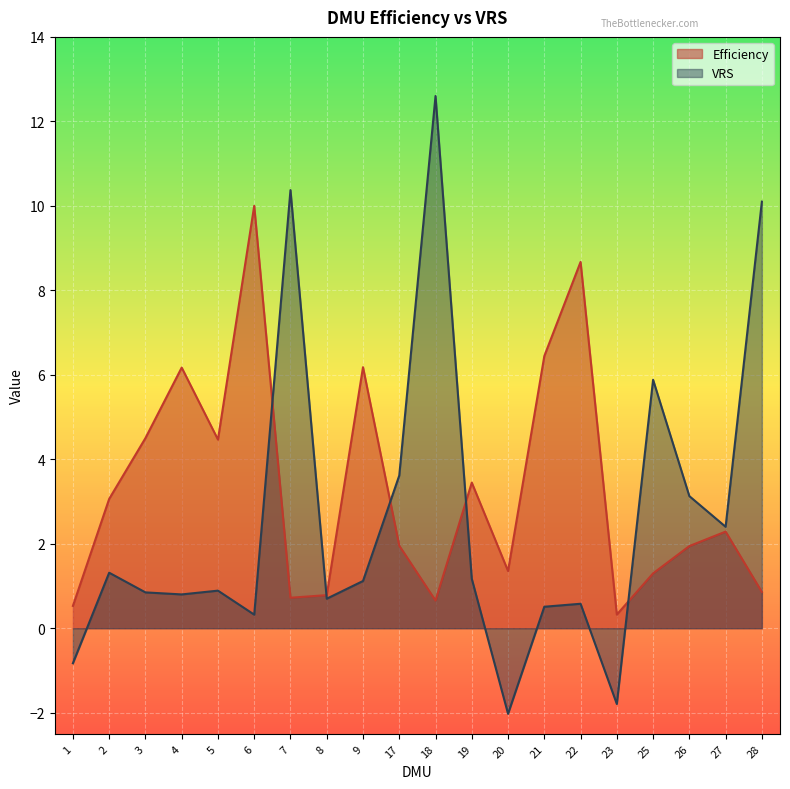

What is the difference between the maximum and second lowest values in the VRS series?

14.4